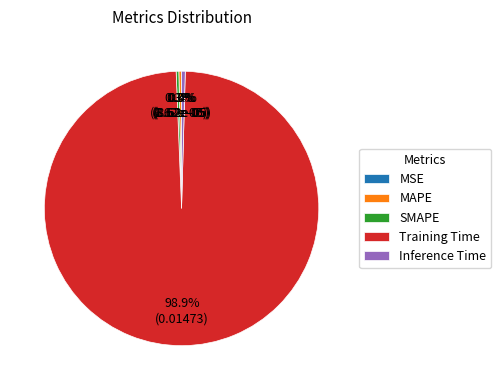

Is there any slice that represents more than half of the pie?

Yes